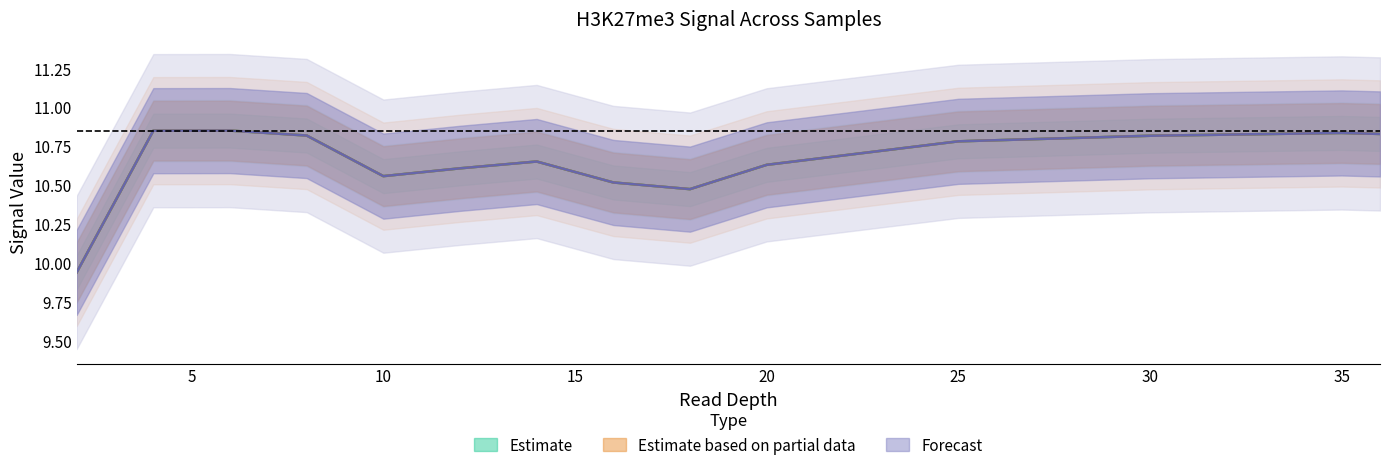

Reading left to right, list all the values displayed in this chart.

brain_sample_1: 9.9	10.8	10.9	10.8	10.6	10.6	10.7	10.5	10.5	10.6	10.8	10.8	10.8	10.8
brain_sample_2: 9.9	10.8	10.9	10.8	10.6	10.6	10.7	10.5	10.5	10.6	10.8	10.8	10.8	10.8
hematopoietic_sample_1: 9.9	10.8	10.9	10.8	10.6	10.6	10.7	10.5	10.5	10.6	10.8	10.8	10.8	10.8